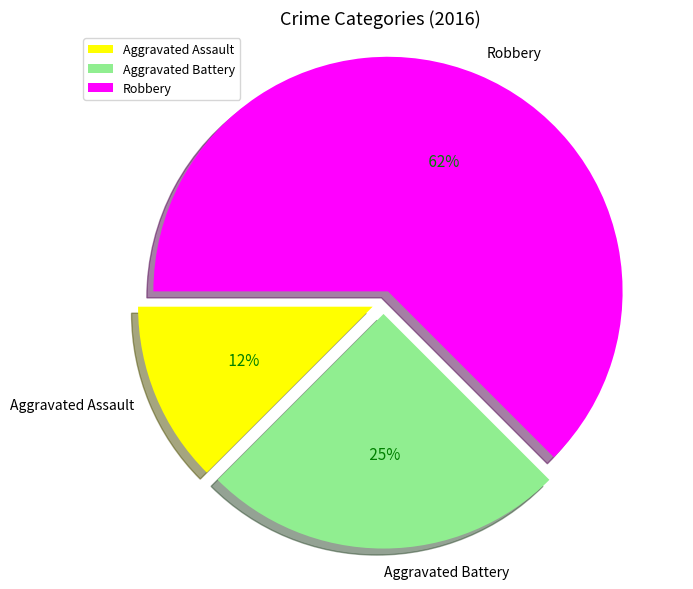

Rank the categories by value from highest to lowest.

Robbery, Aggravated Battery, Aggravated Assault